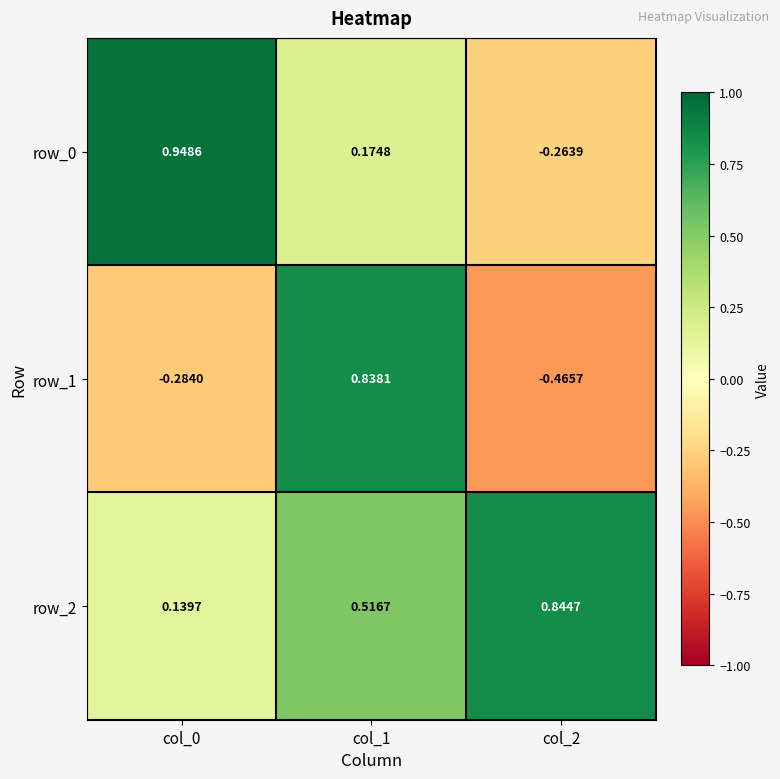

Is the value of row_2 at col_1 greater than the value of row_0 at col_0?

No